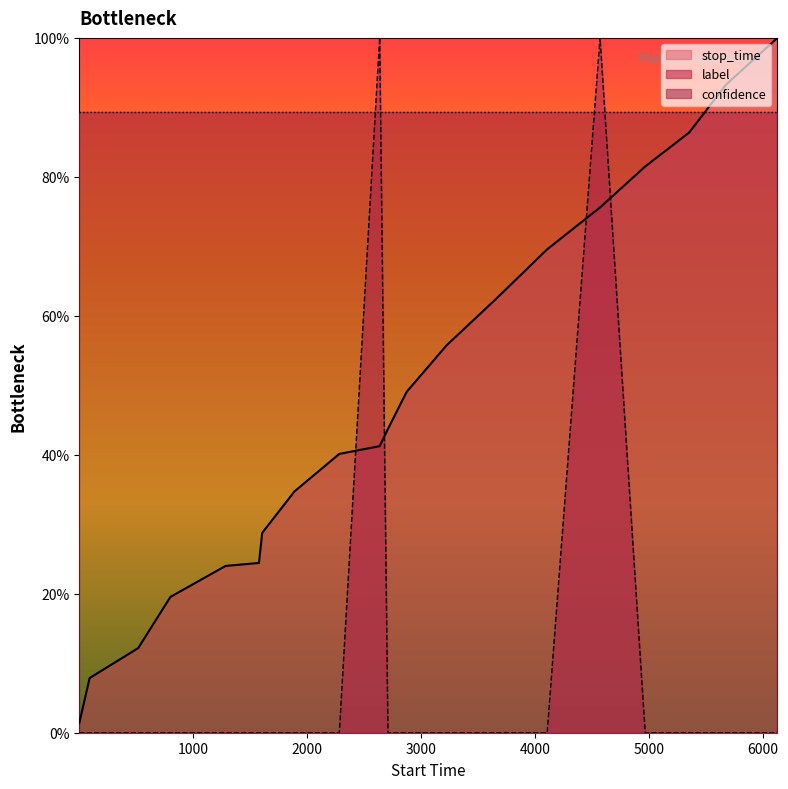

What is the difference between the maximum and minimum values in the stop_time series?

98.6